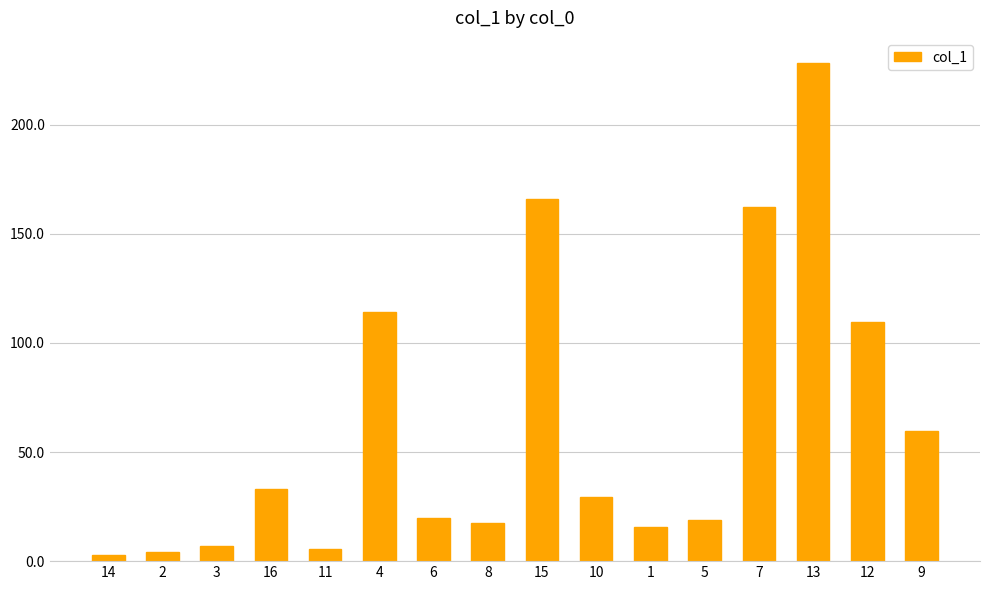

What is the approximate value at 16?

33.0